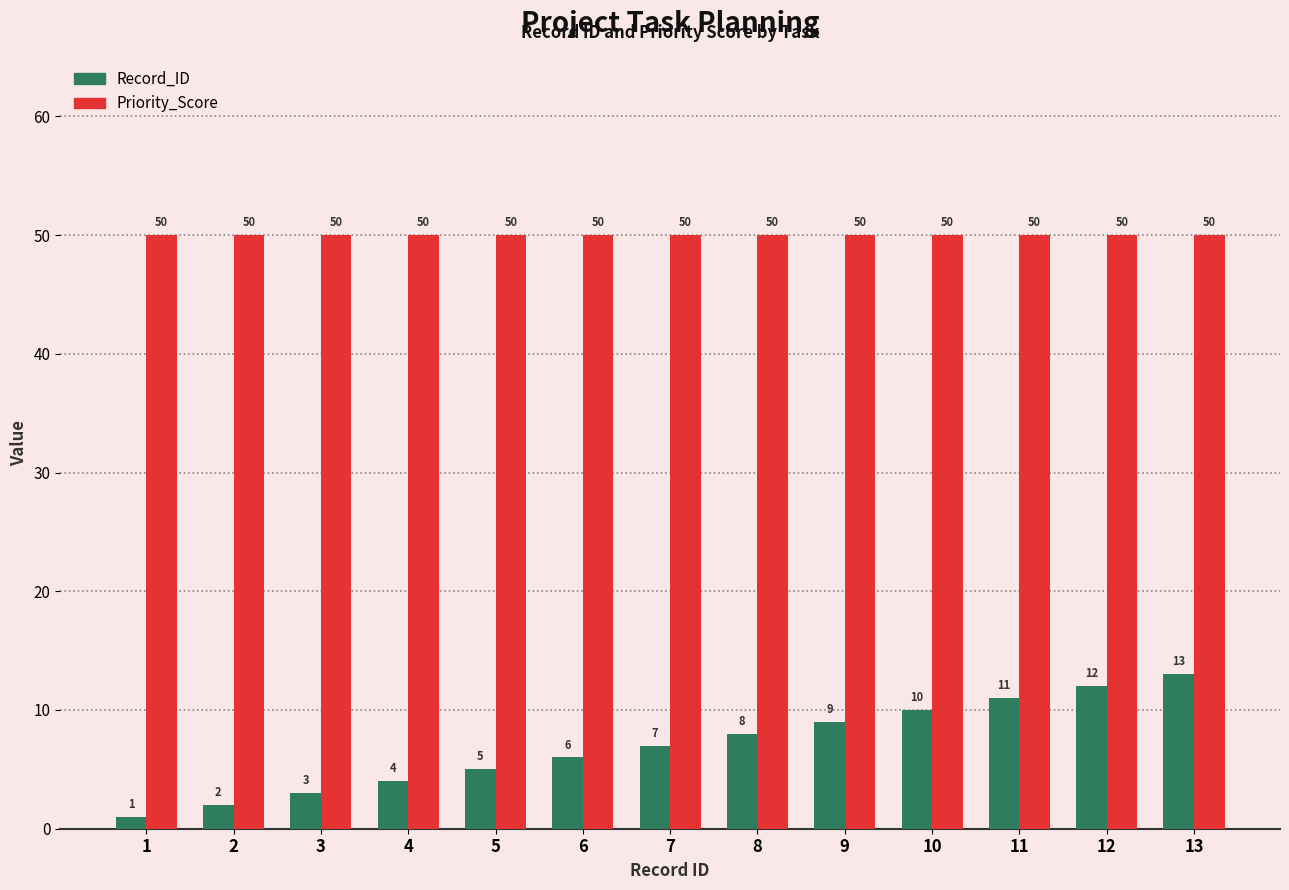

List the series in order of their overall mean, highest first.

Priority_Score, Record_ID